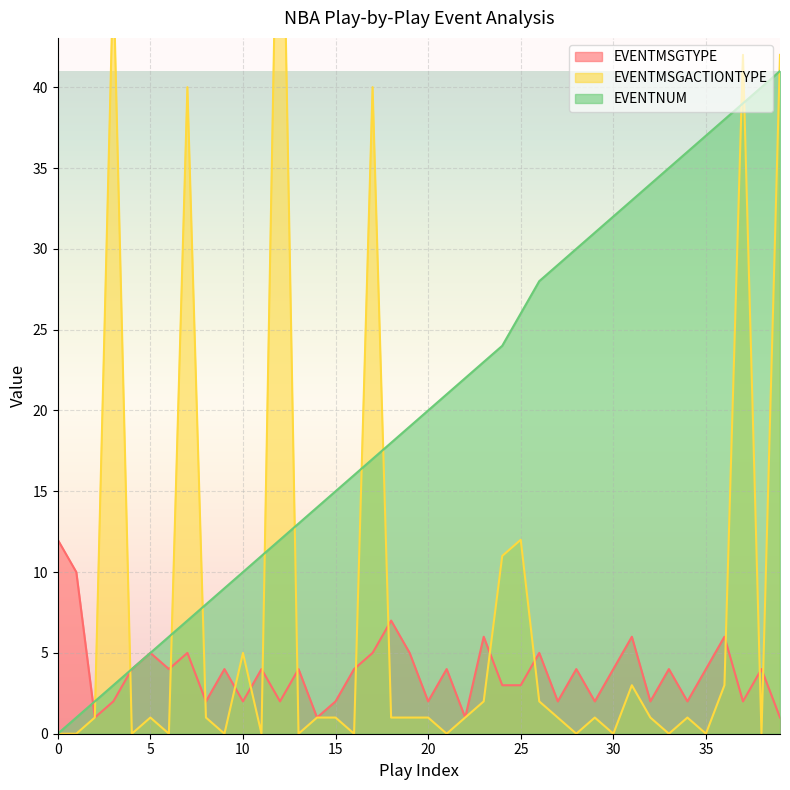

Which series has the widest spread of values?

EVENTMSGACTIONTYPE